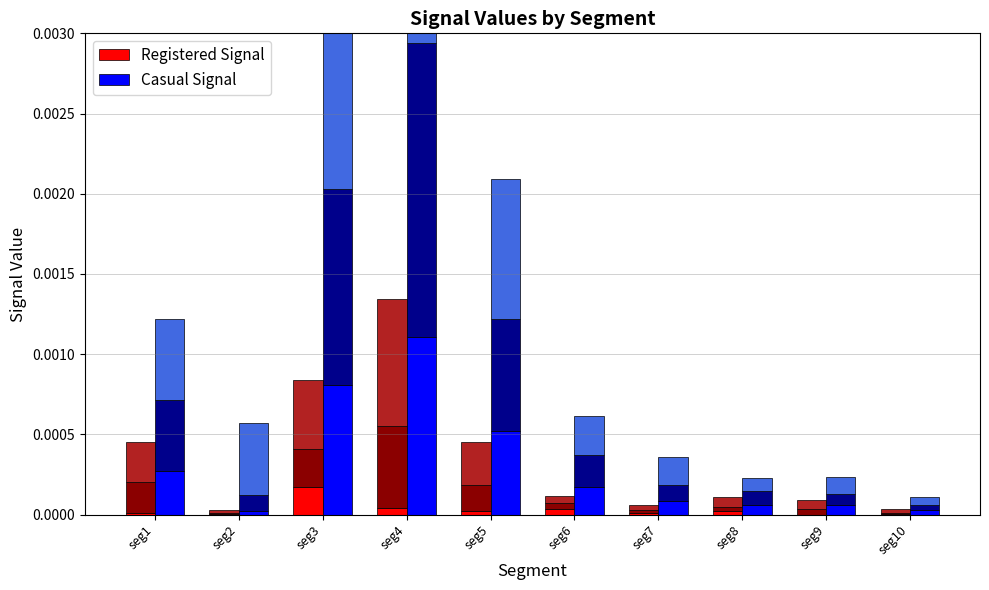

Is it true that Registered Signal equals 0.0 at seg9?

True